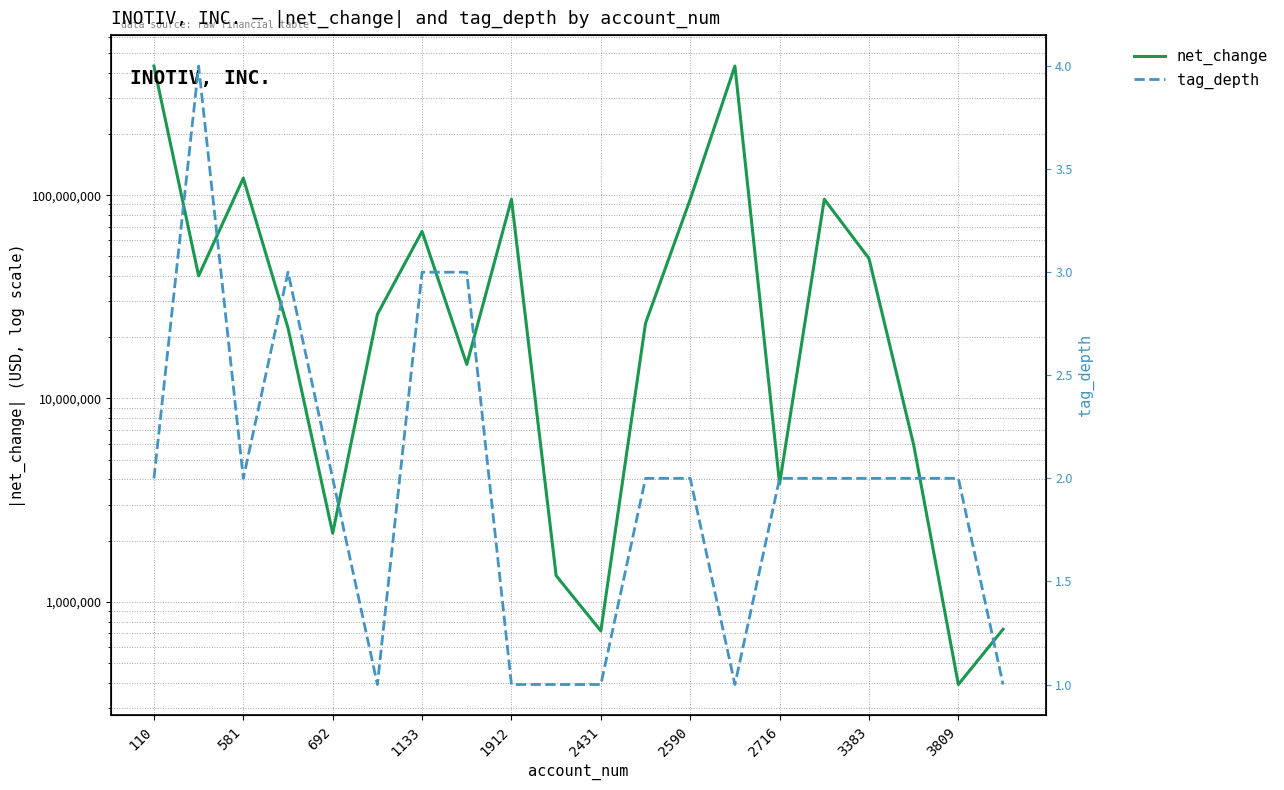

What is the difference between the maximum and second lowest values in the net_change series?

430966000